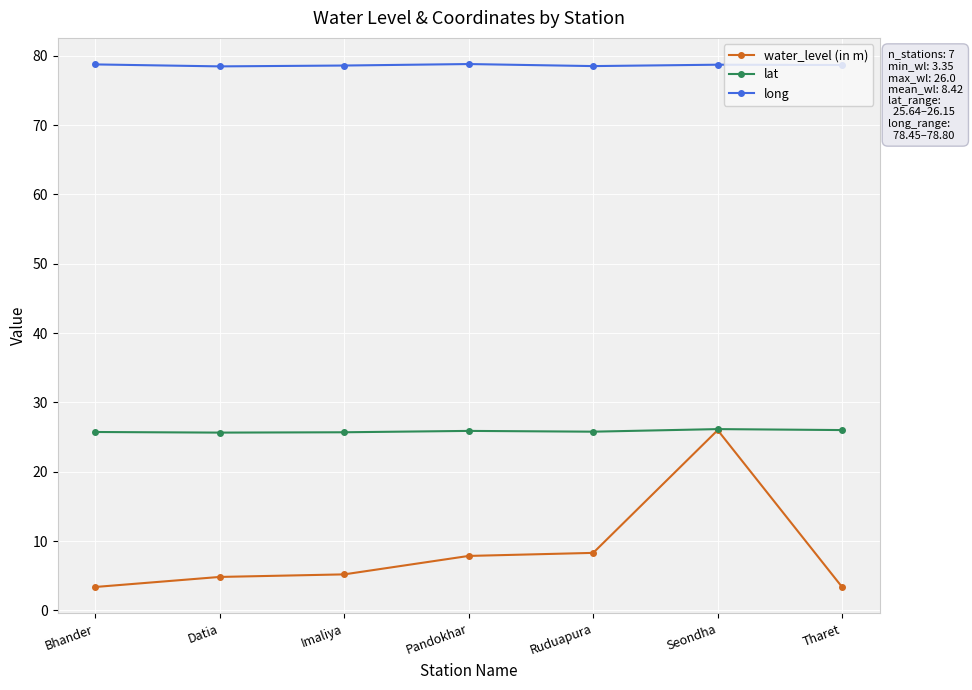

What is the smallest value displayed?

3.4